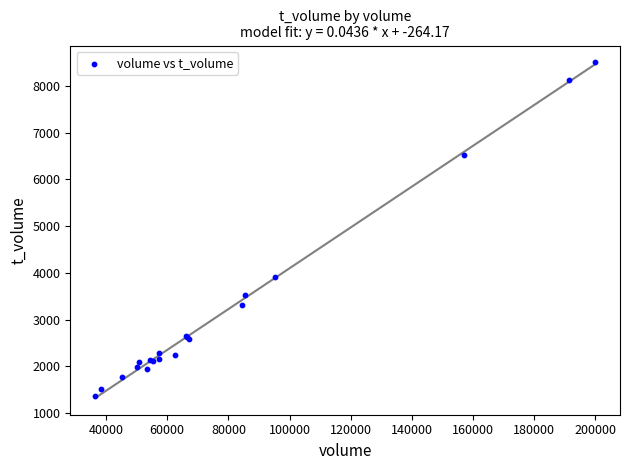

What Y value in the scatter plot is closest to 4931?

3922